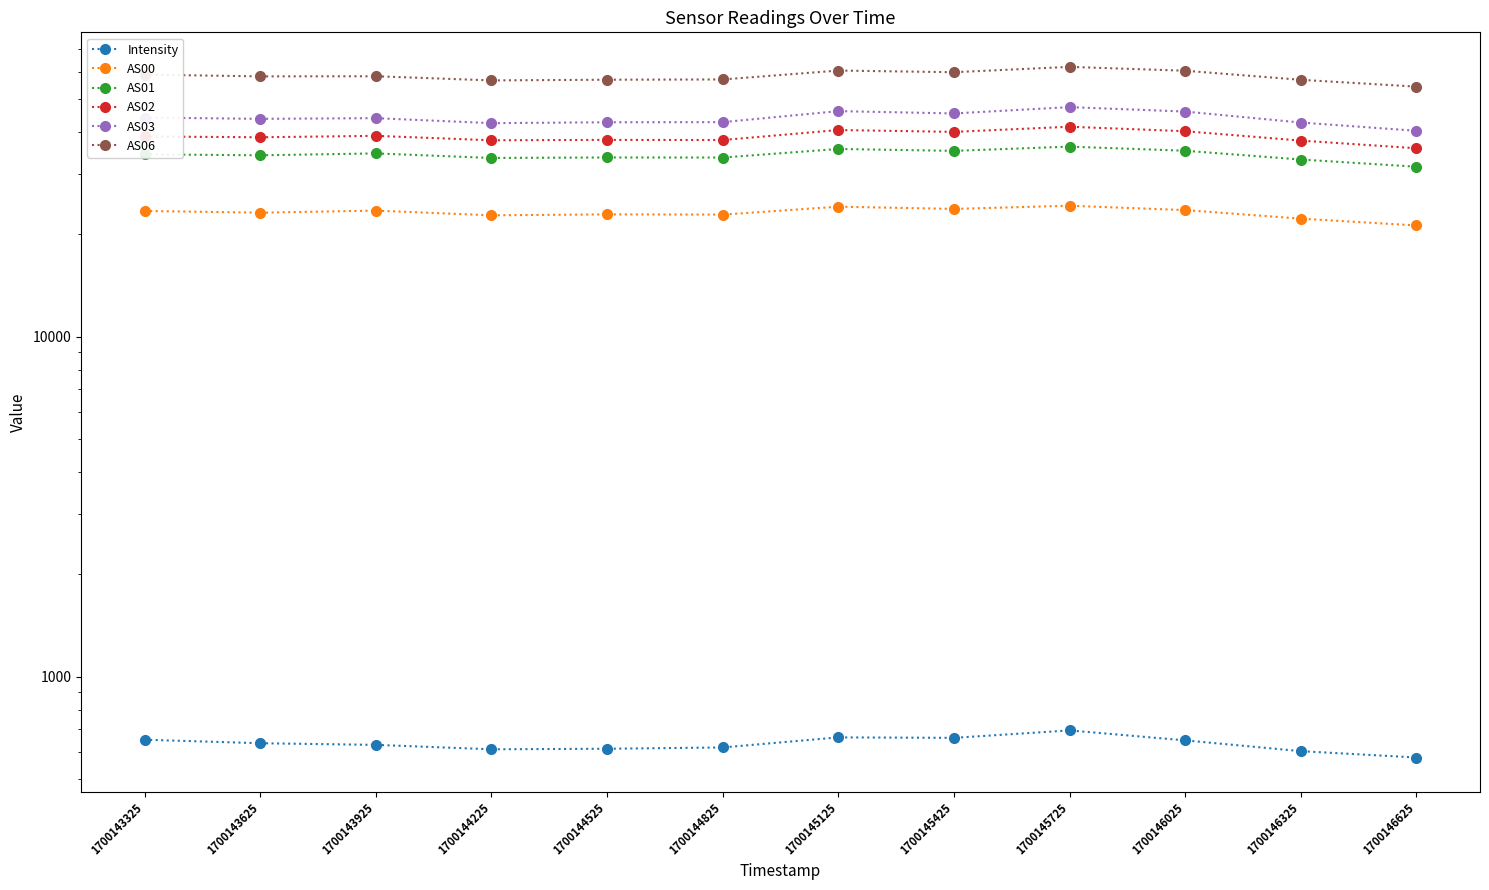

What is the value of the AS03 point at the 1st from the left?

44121.0